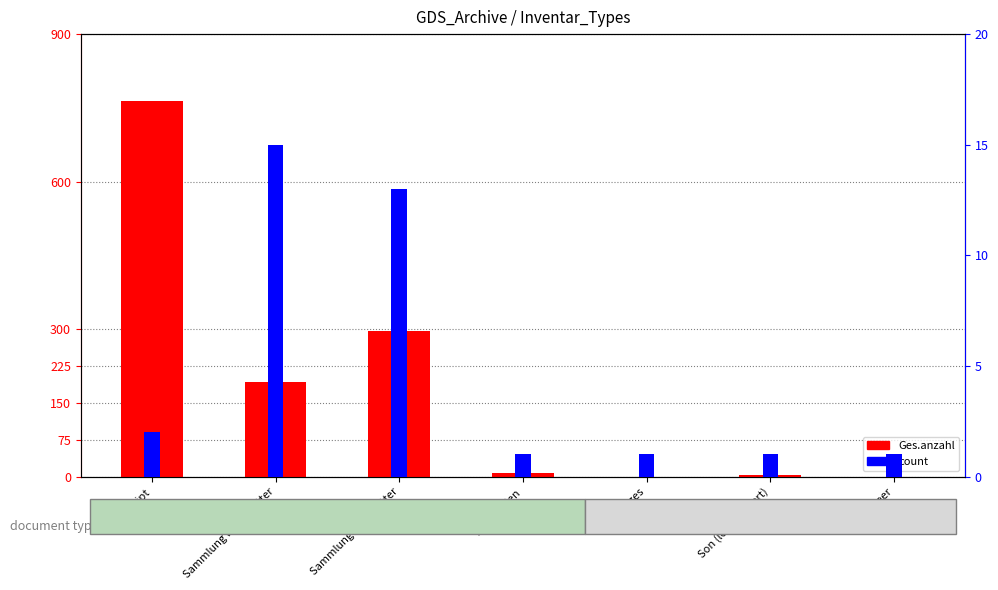

At which category is the sum across all series the highest?

Manuskript